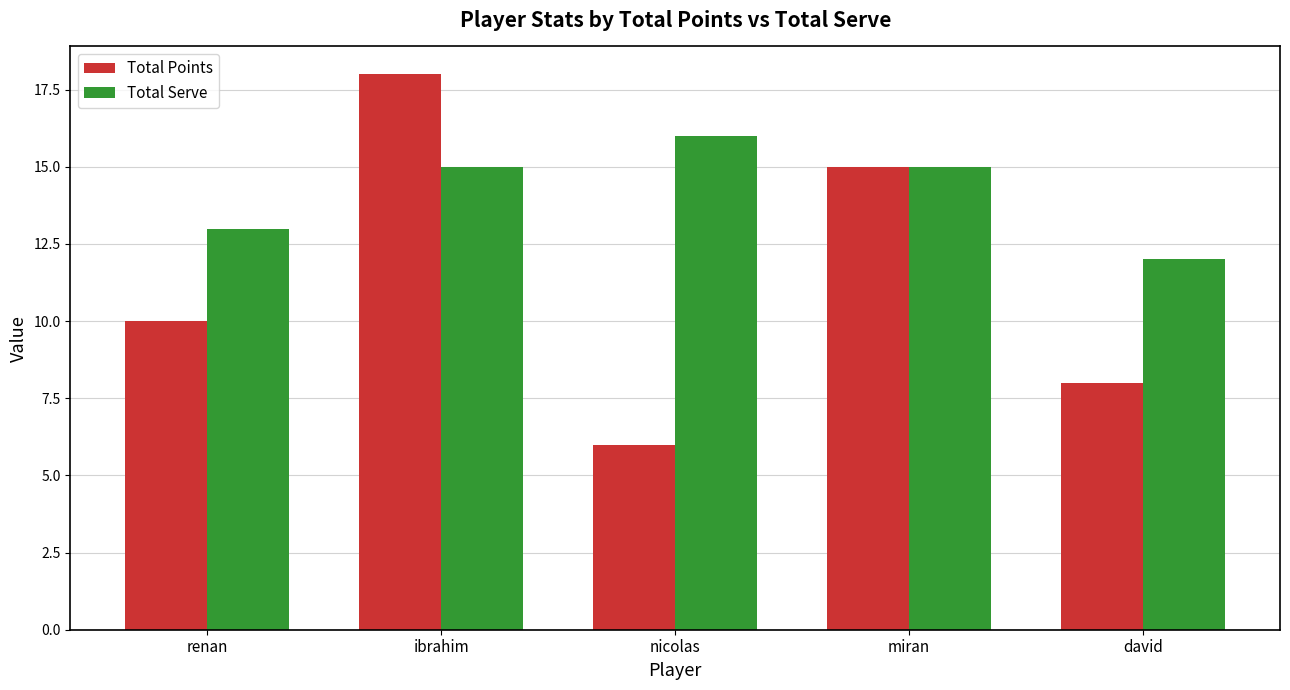

Which label corresponds to the smallest value in the chart?

nicolas